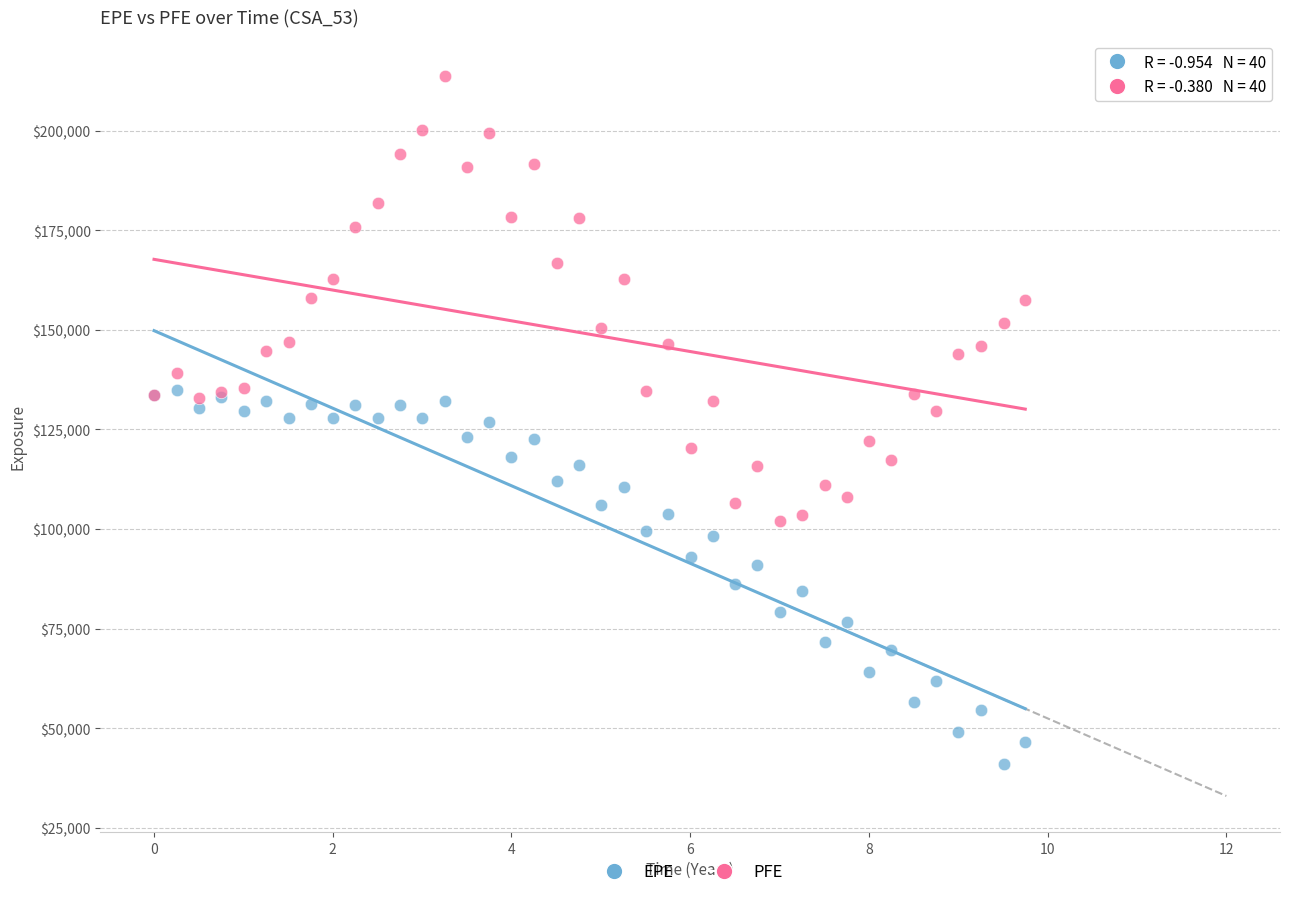

Which series has the largest Y range (max minus min)?

PFE